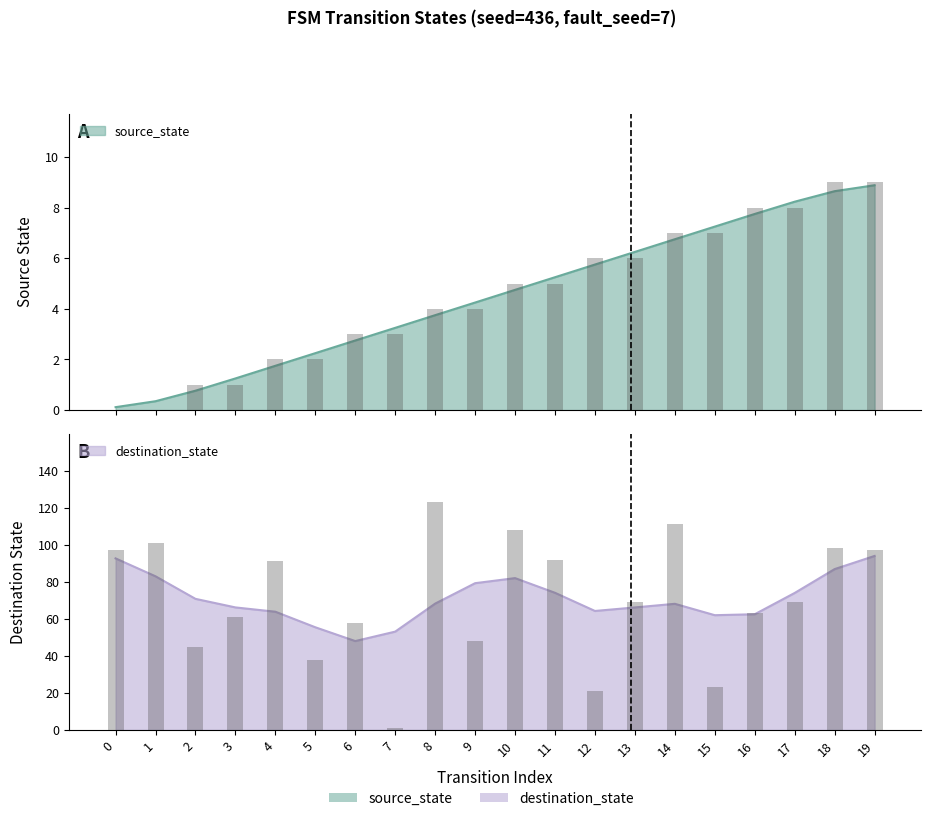

At 8, list the series in order from smallest to largest.

source_state, destination_state